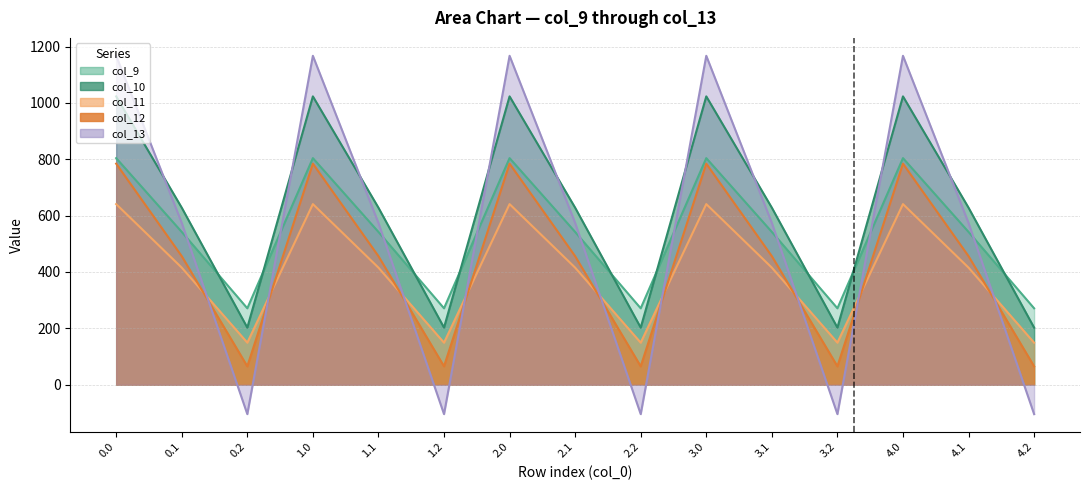

How many lines are shown in the chart?

5